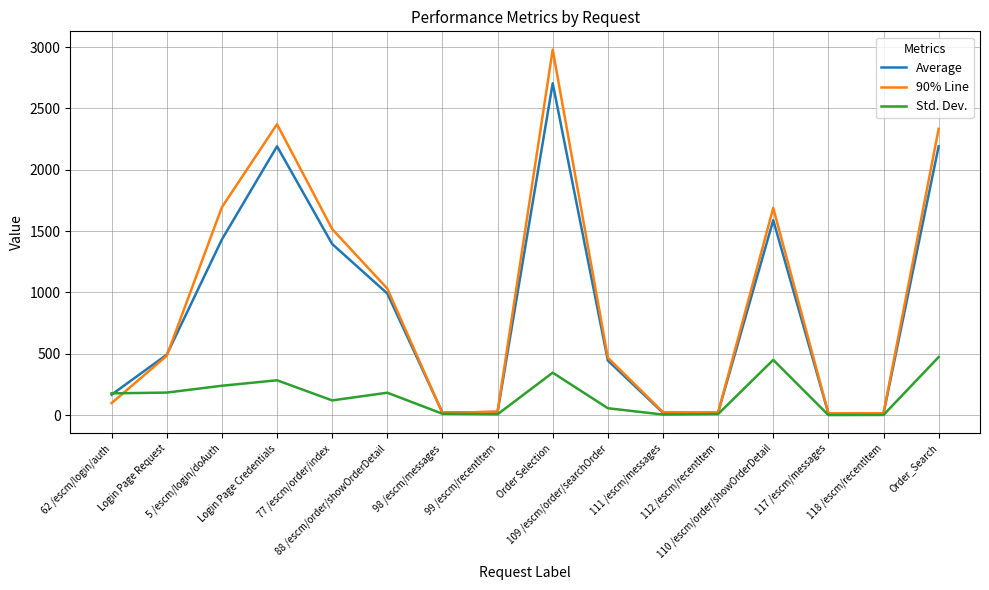

What is the highest value of the Std. Dev. series?

473.9